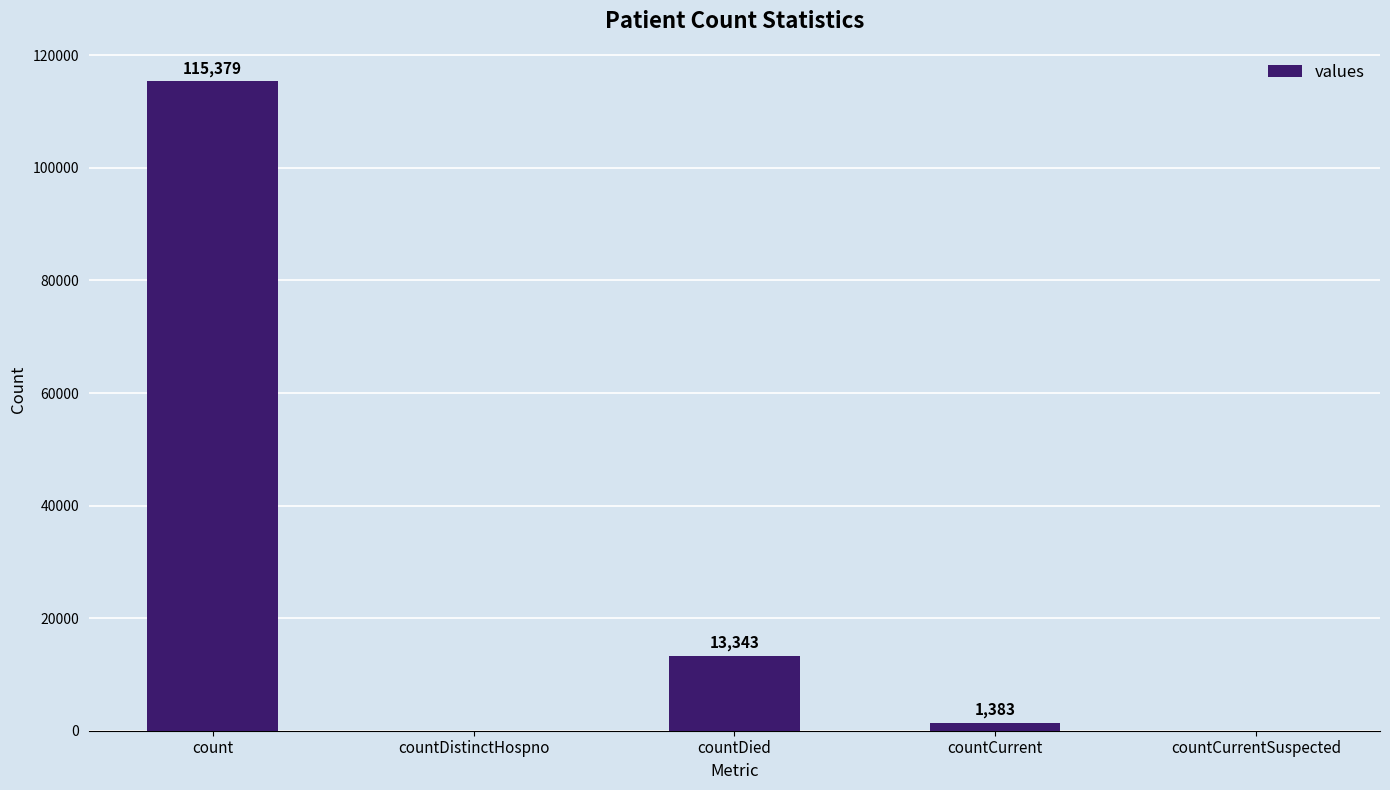

Count the number of data series in this chart.

1